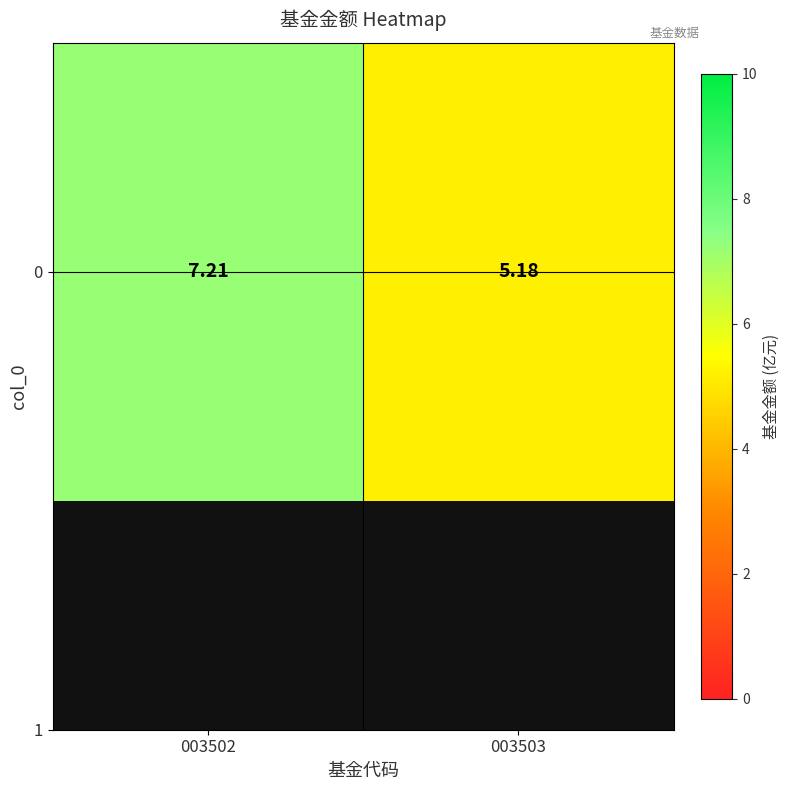

How many data points are above 7?

1